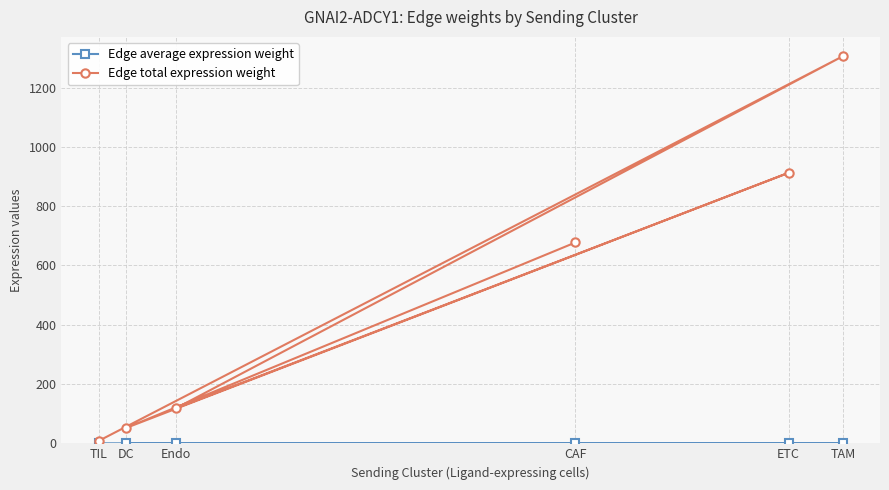

True or false: Edge average expression weight and Edge total expression weight intersect in this chart.

False